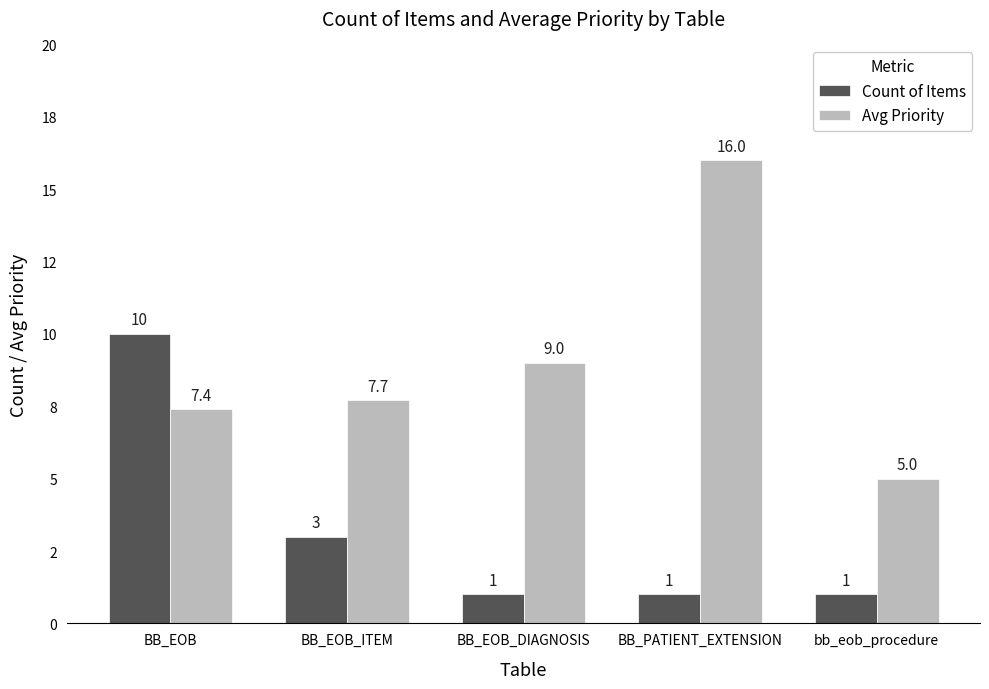

What is the sum of all Count of Items values?

16.0